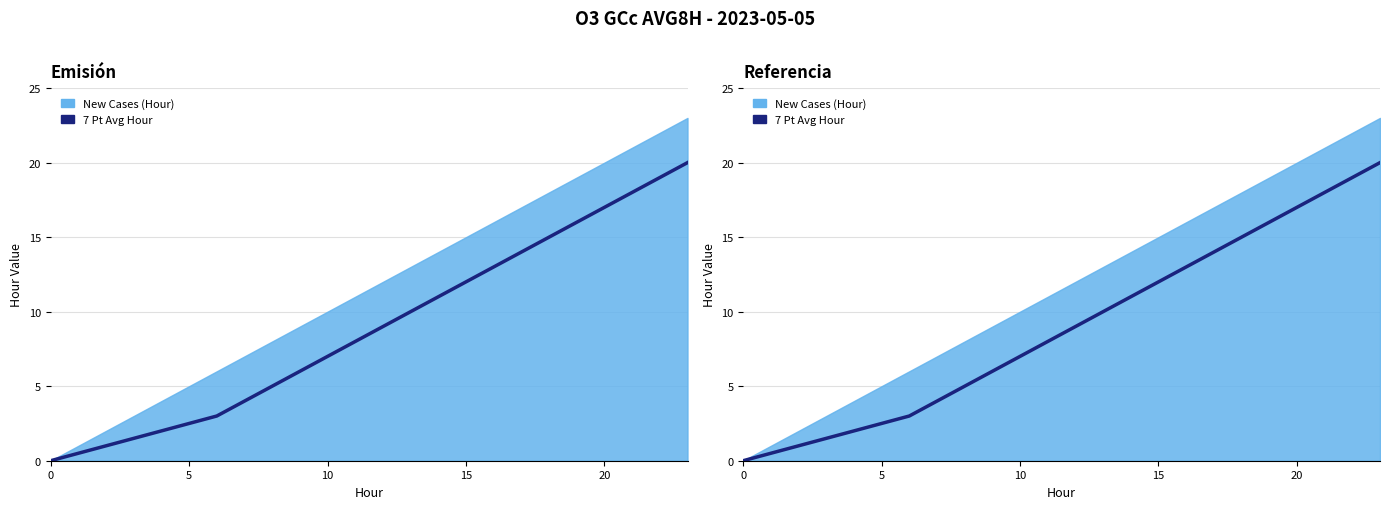

The value at 20 is 0.5. True or false?

False